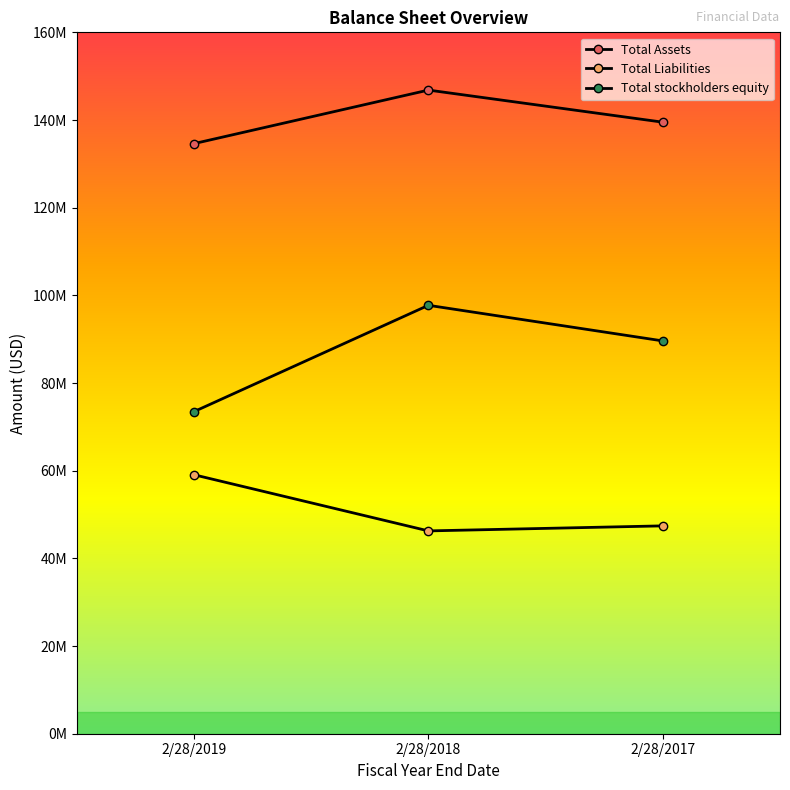

What is the sum of the Total Assets values at 2/28/2017 and 2/28/2018?

286333000